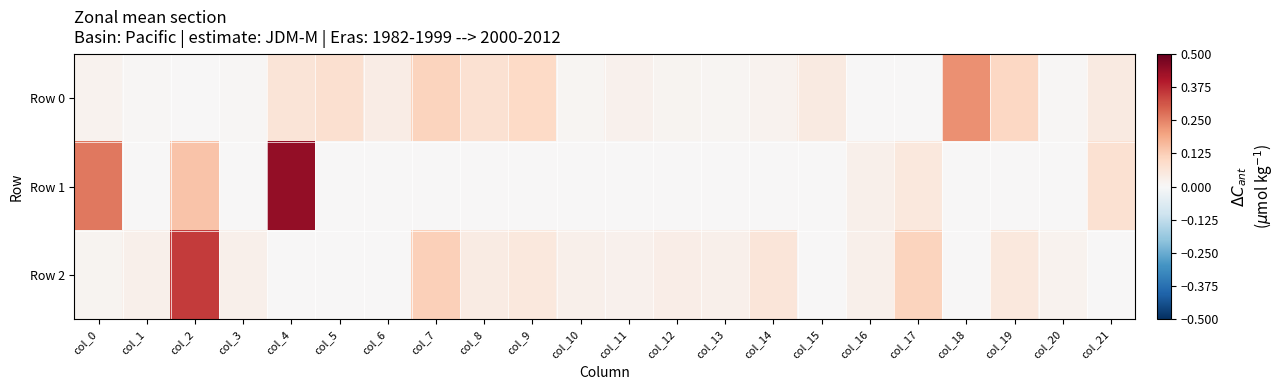

Which has a higher value, col_10 or col_6?

col_6